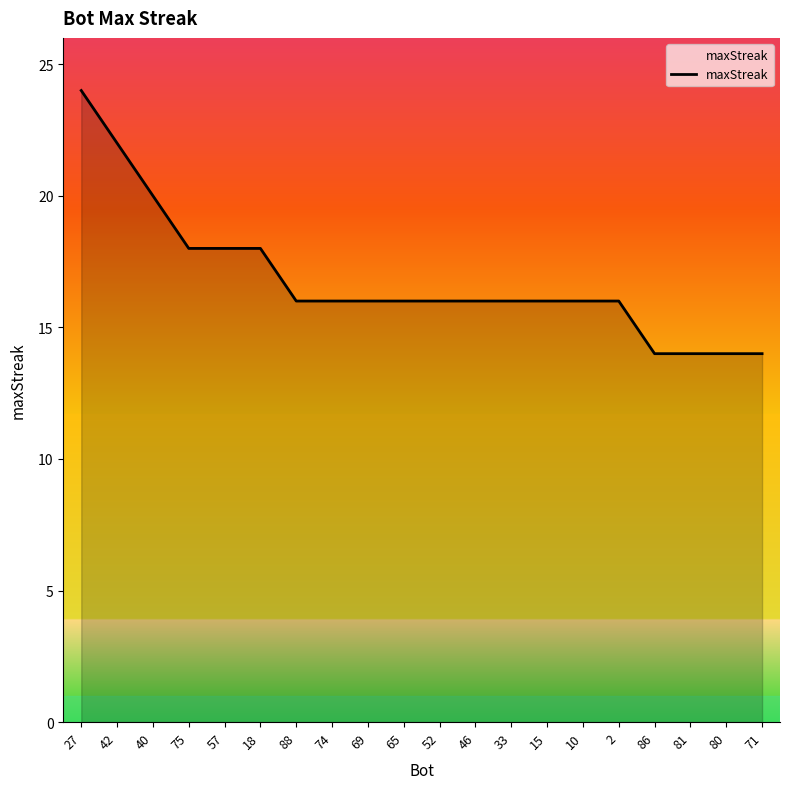

How many categories are shown in the chart?

20